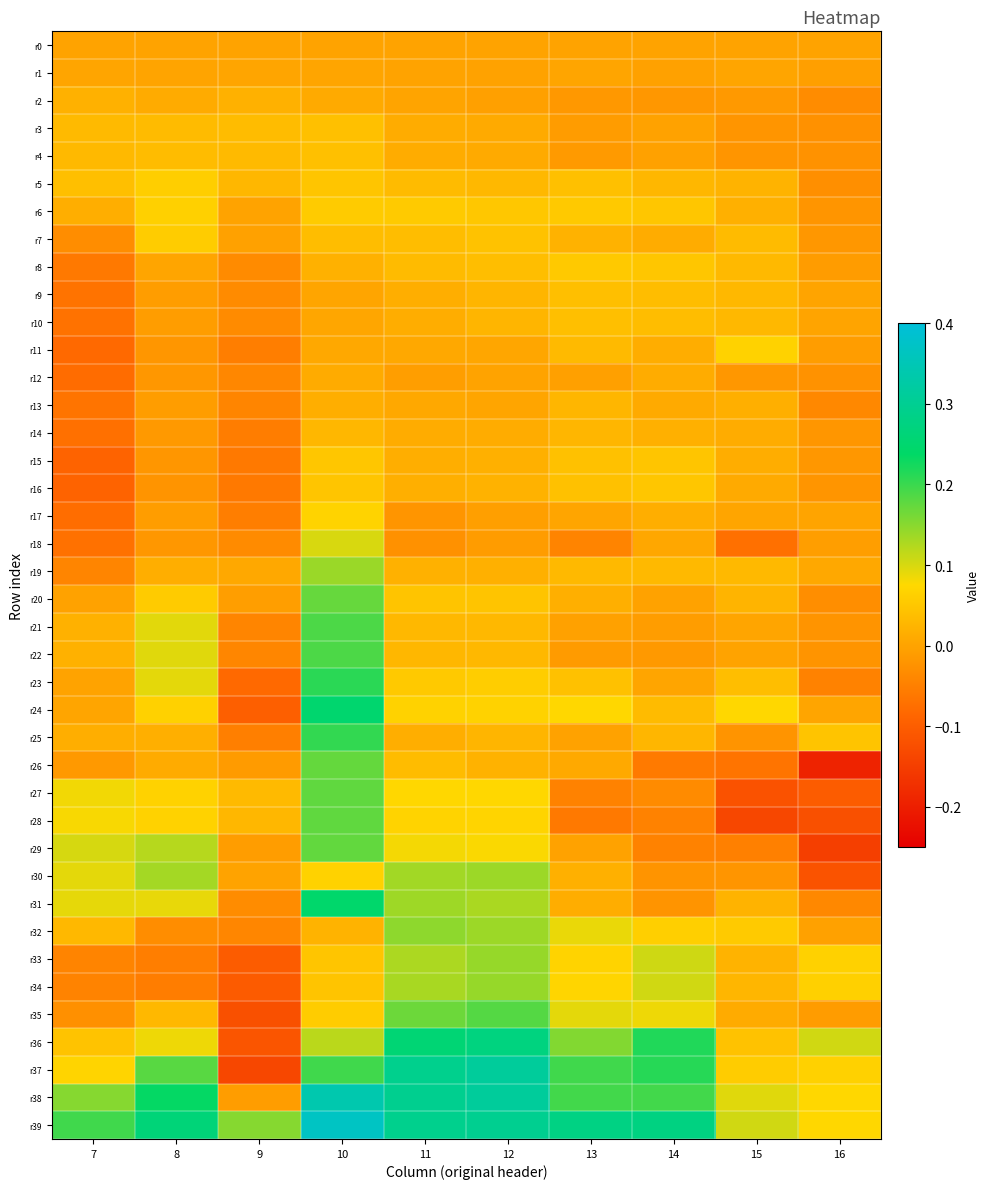

What is the total value across all series at 8?

1.7